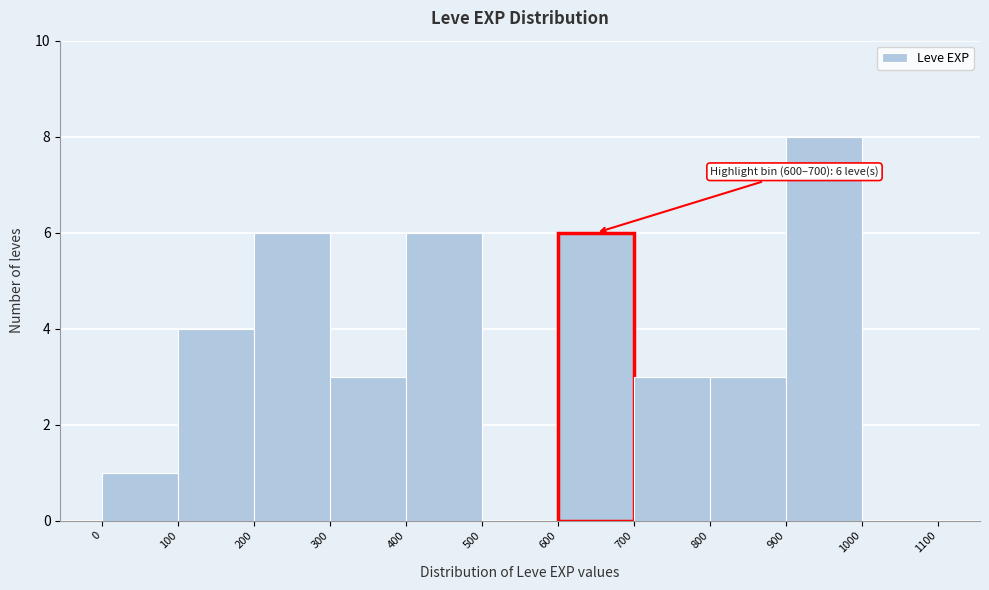

Over which range of the x-axis is the bar tallest?

900 to 1000